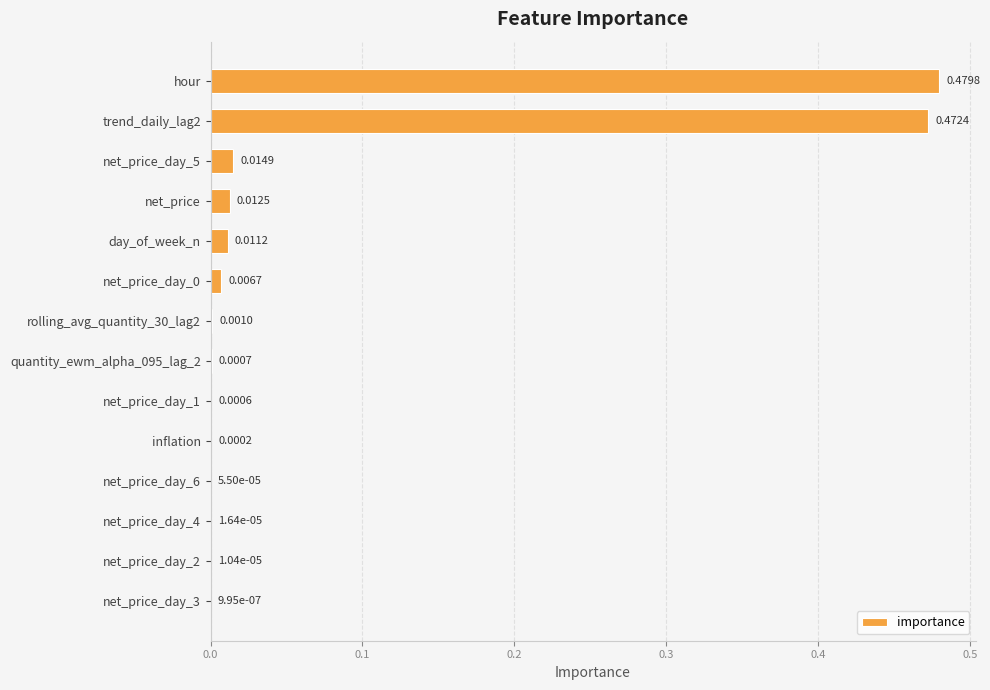

Which category has the highest value across all series?

hour